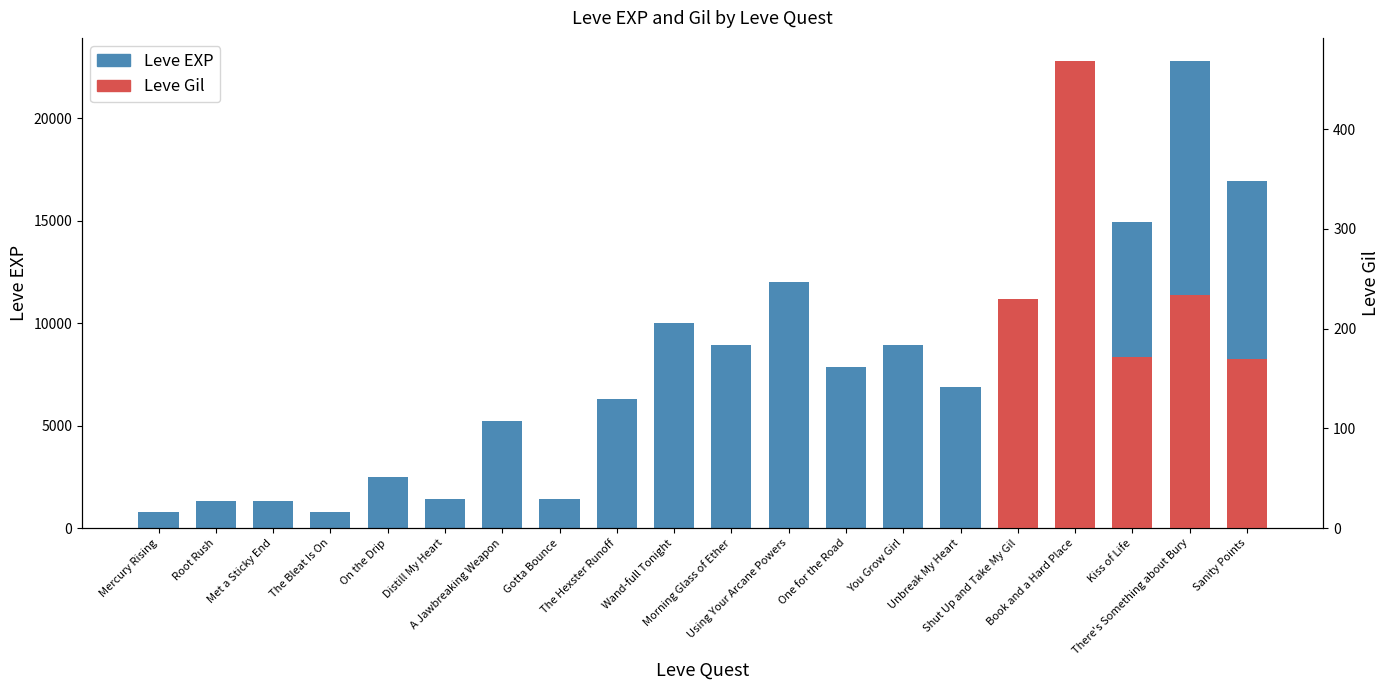

List the labels in order of value, largest first.

Book and a Hard Place, There's Something about Bury, Sanity Points, Kiss of Life, Using Your Arcane Powers, Shut Up and Take My Gil, Wand-full Tonight, Morning Glass of Ether, You Grow Girl, One for the Road, Unbreak My Heart, The Hexster Runoff, A Jawbreaking Weapon, On the Drip, Distill My Heart, Gotta Bounce, Root Rush, Met a Sticky End, Mercury Rising, The Bleat Is On